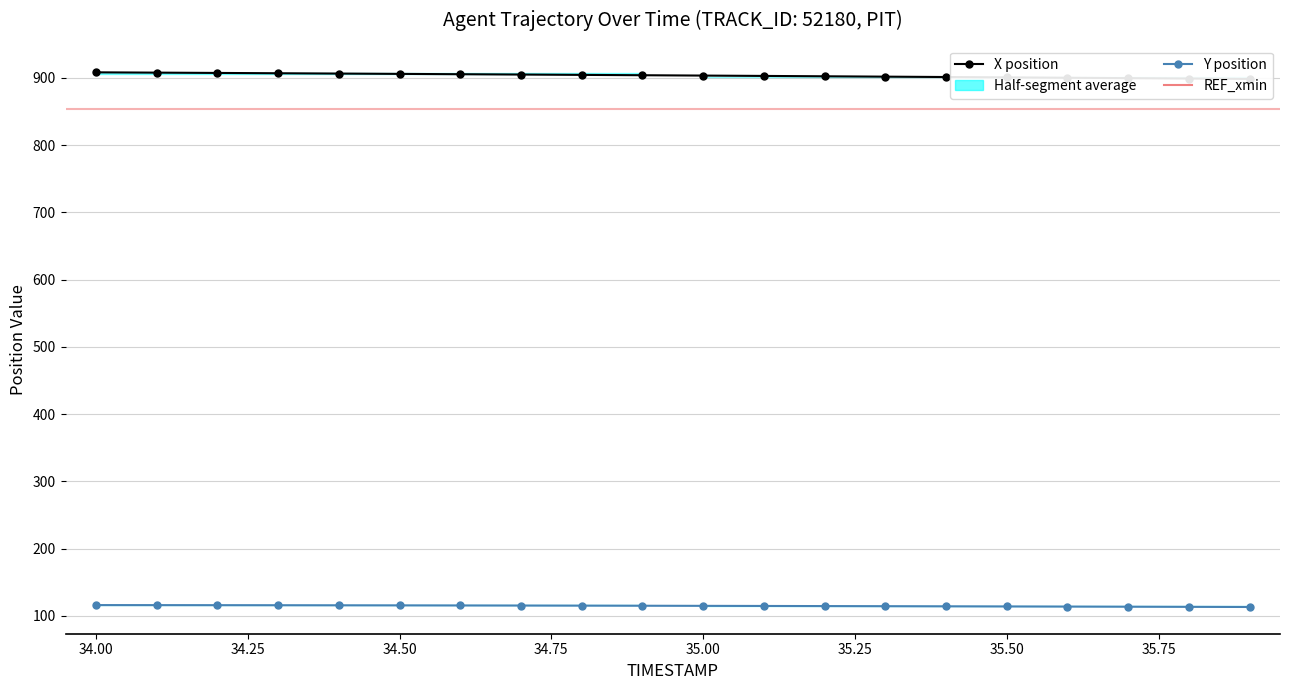

List the series in order of their overall mean, highest first.

X position, Y position